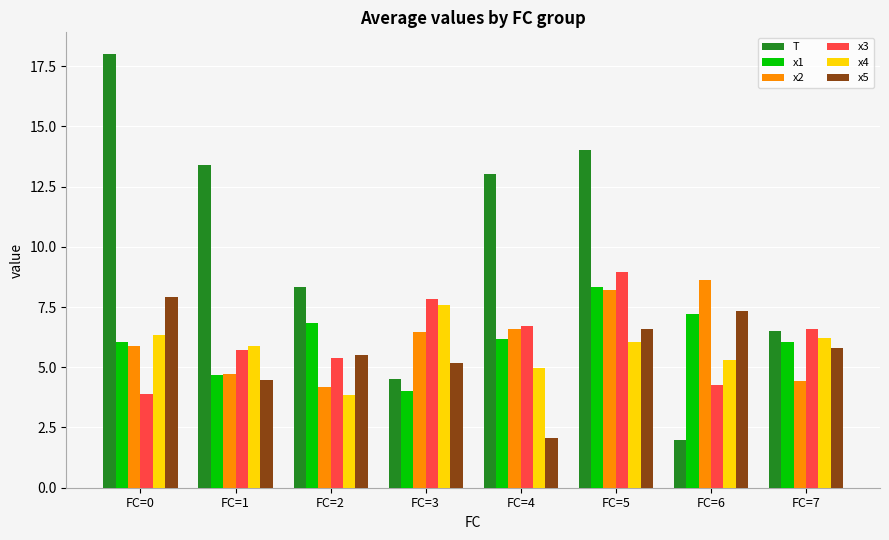

What value does the x5 series have at FC=0?

7.9